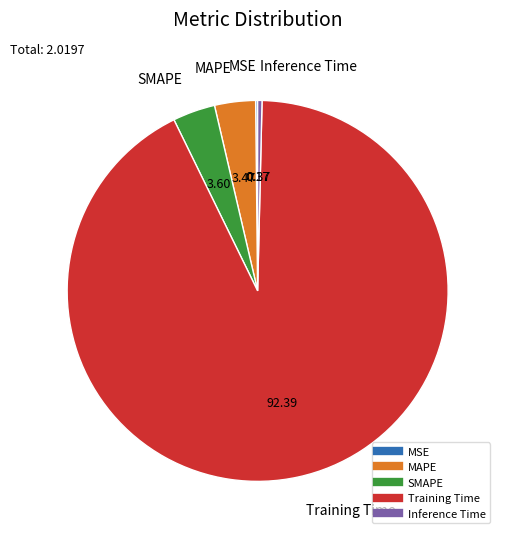

Do SMAPE and Inference Time together represent more than half of the pie?

No